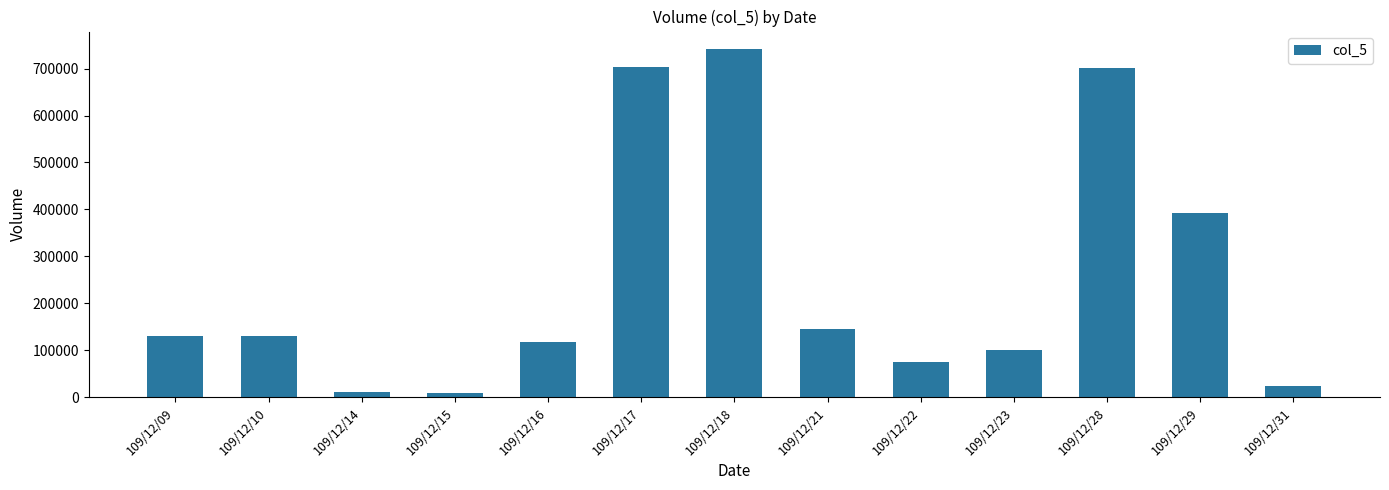

What is the value of the 10th bar from the left?

100000